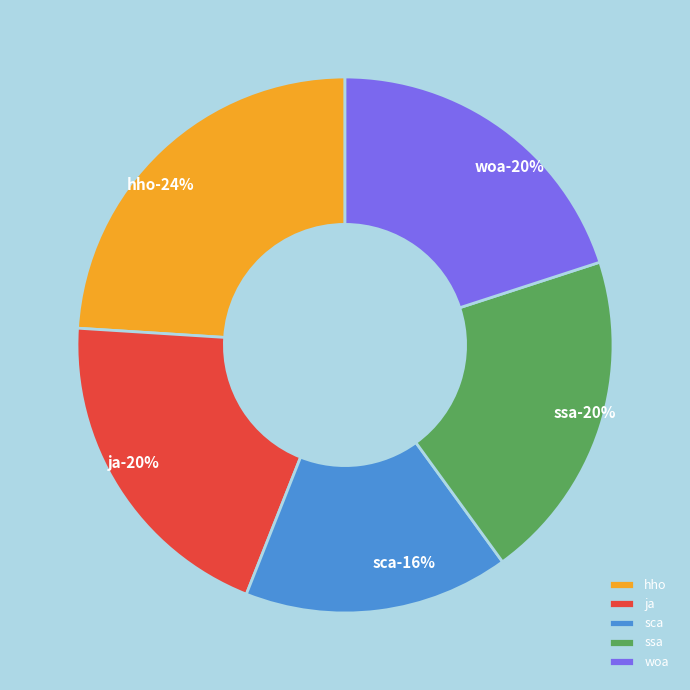

Combined, what portion of the pie is hho and ja?

44.0%